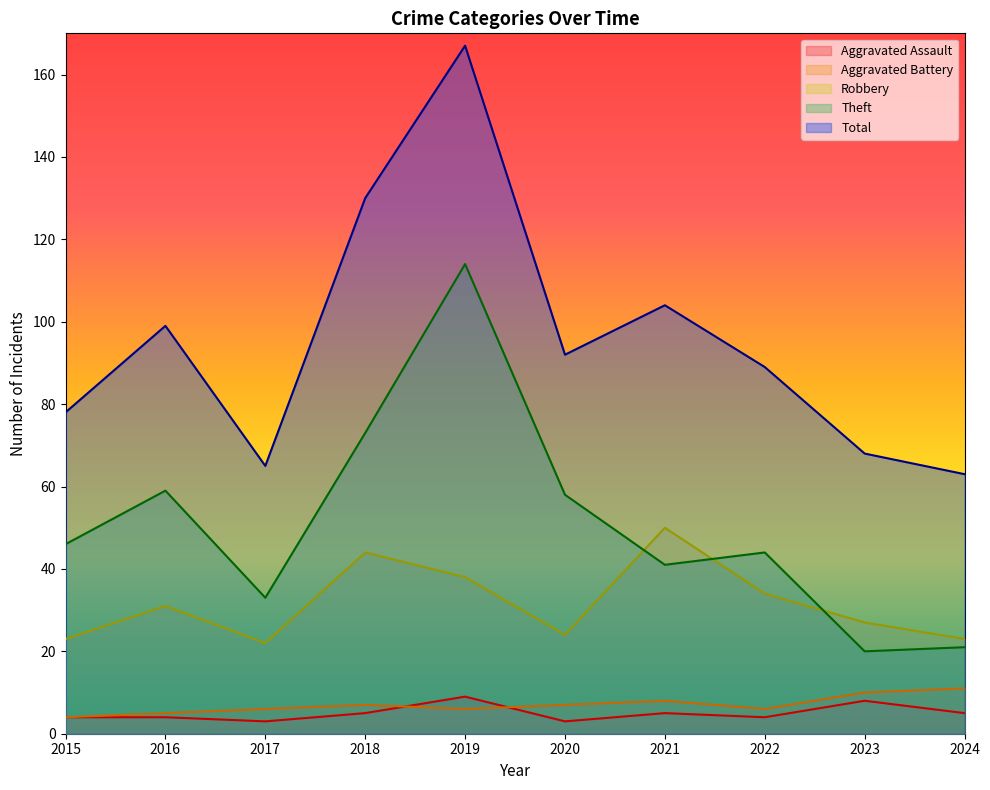

What is the maximum value shown in the chart?

167